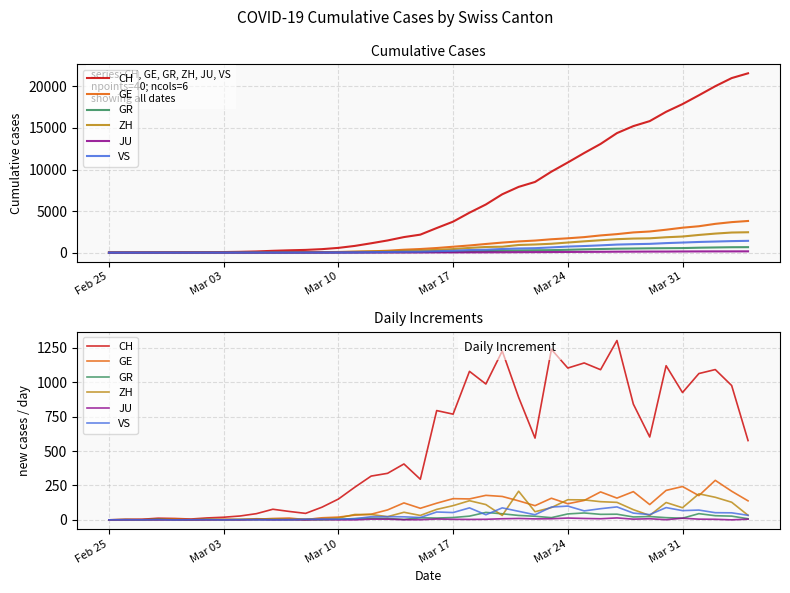

True or false: CH has more than 1 interior local peaks.

True